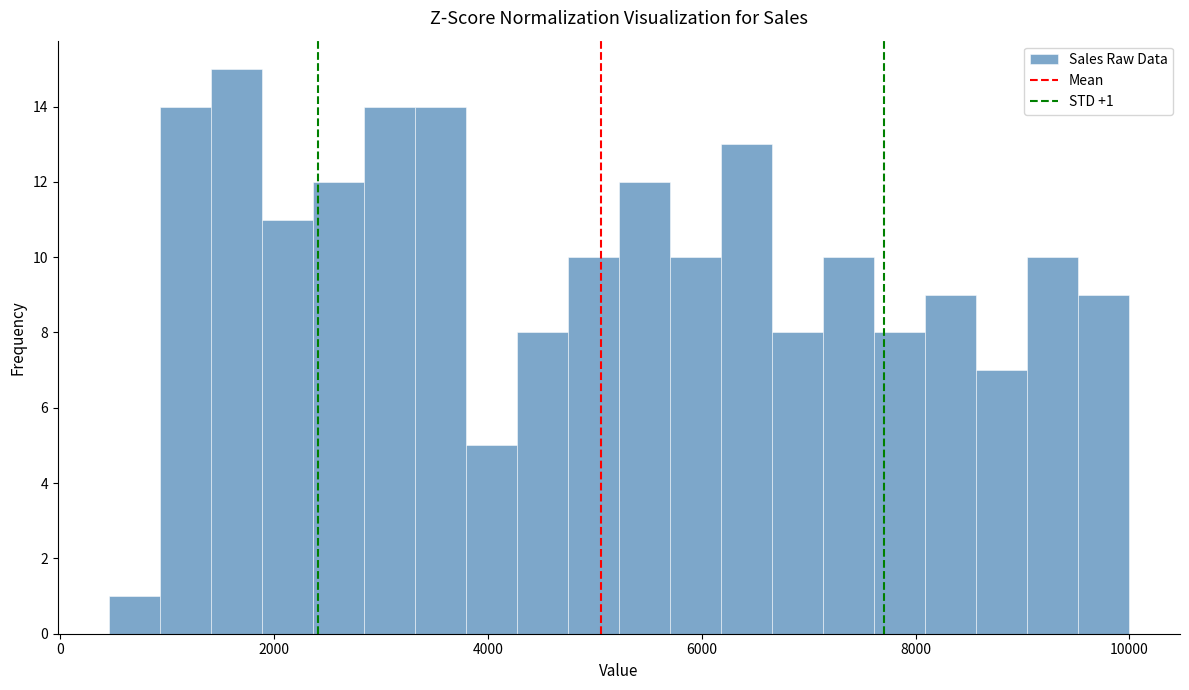

Around what value on the x-axis is the tallest bar? Give the approximate position of its centre, as read against the axis.

1600